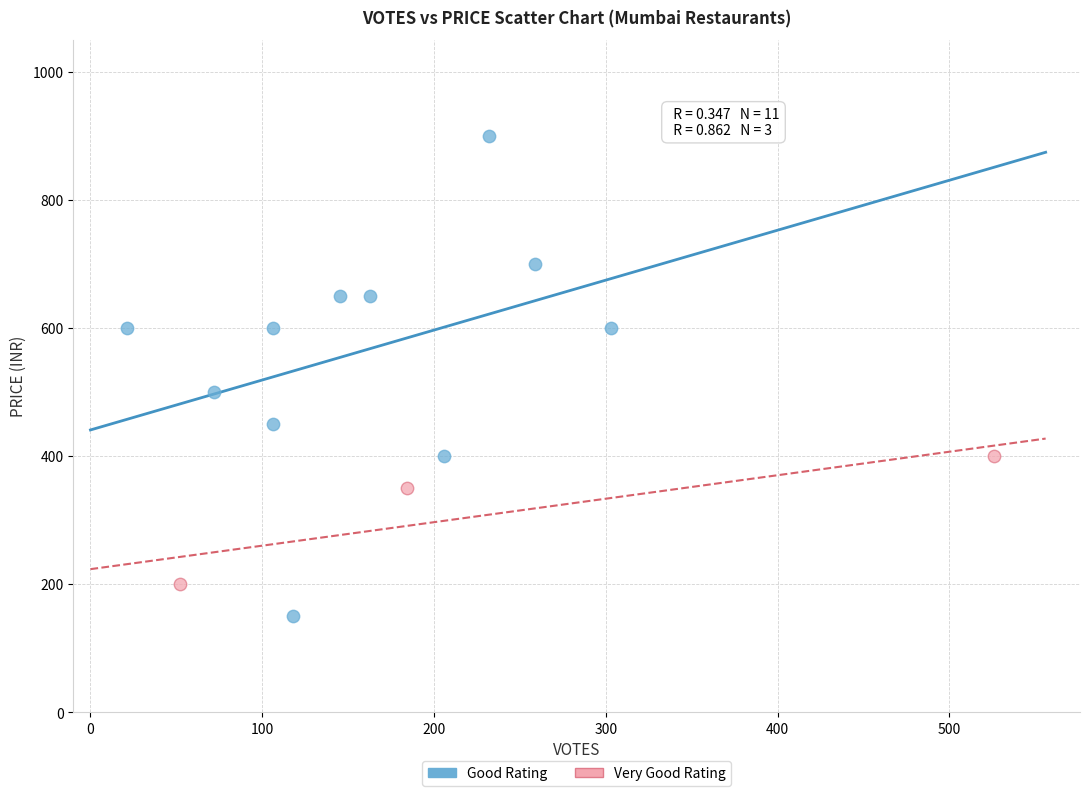

Which series reaches the maximum Y coordinate?

Good Rating